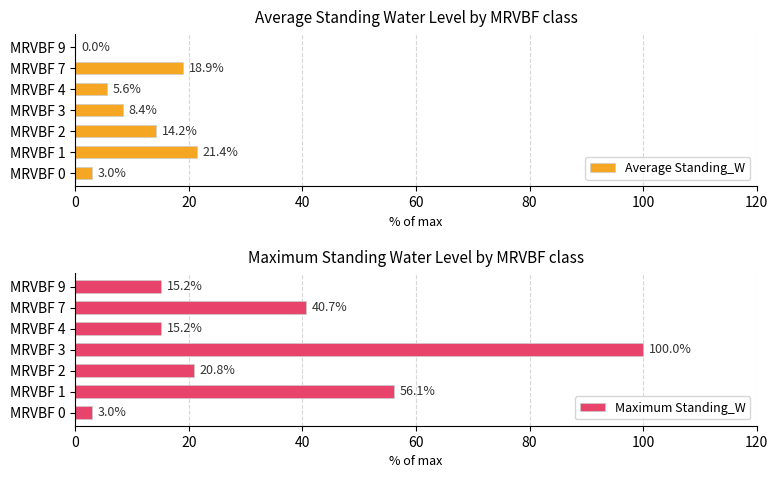

What is the approximate value of Maximum Standing_W at MRVBF 2?

20.8